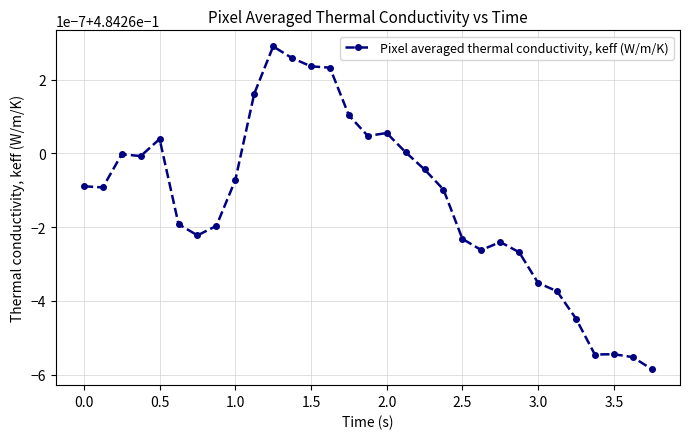

Is this an area chart (filled region under the line)?

No